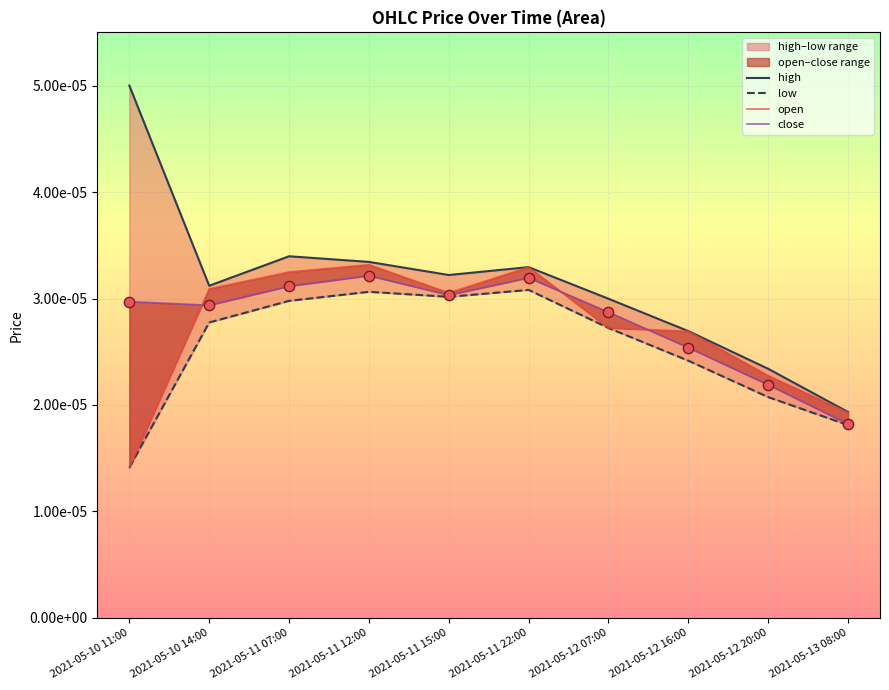

Which series has the largest Y range (max minus min)?

high